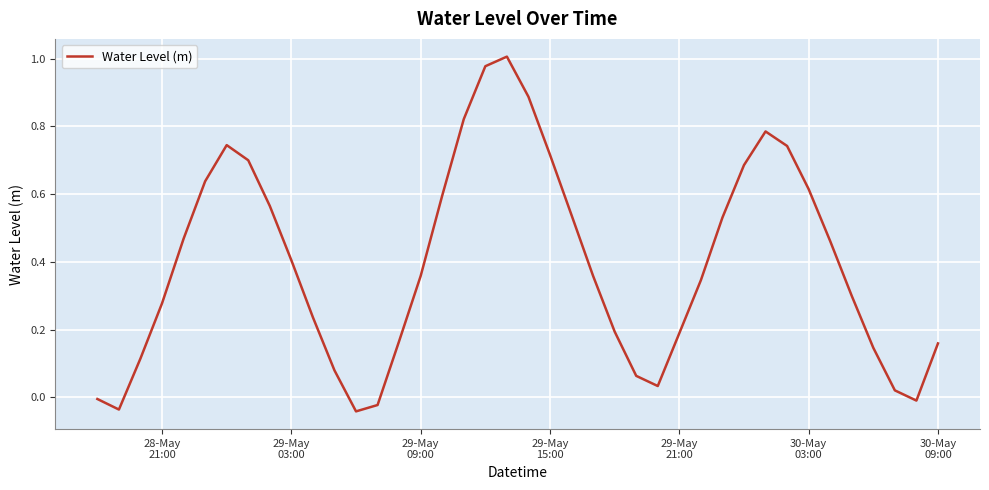

How many values are above zero?

35